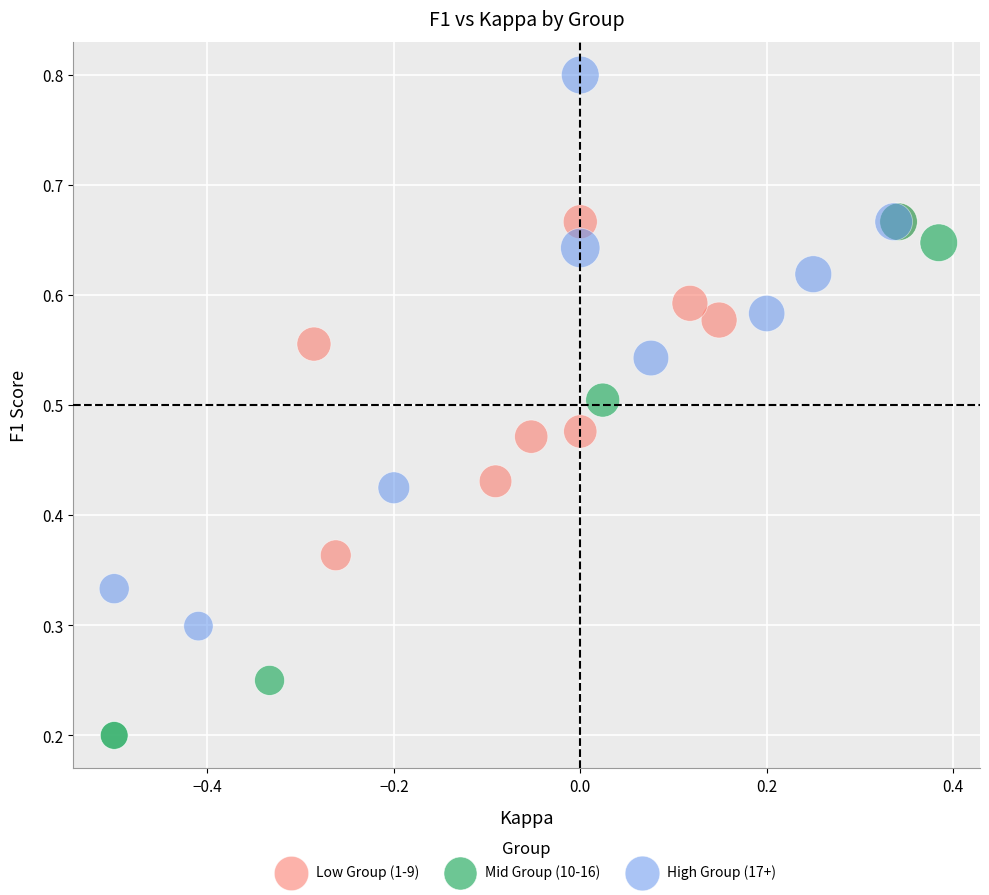

Which series contains the lowest Y value?

Mid Group (10-16)